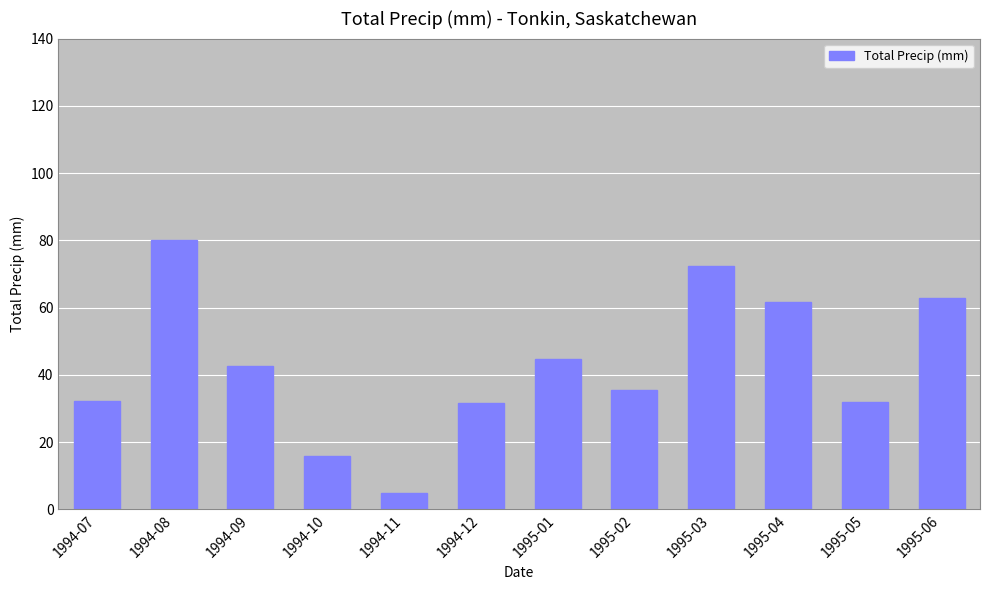

Which category has the lowest value across all series?

1994-11